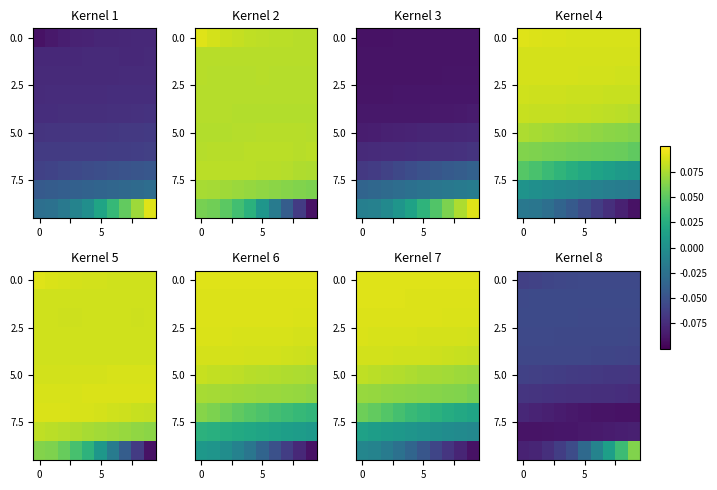

Count the number of data series in this chart.

10